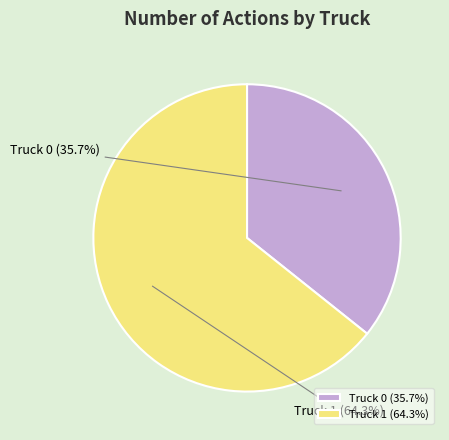

What is the total percentage of Truck 0 and Truck 1?

100.0%